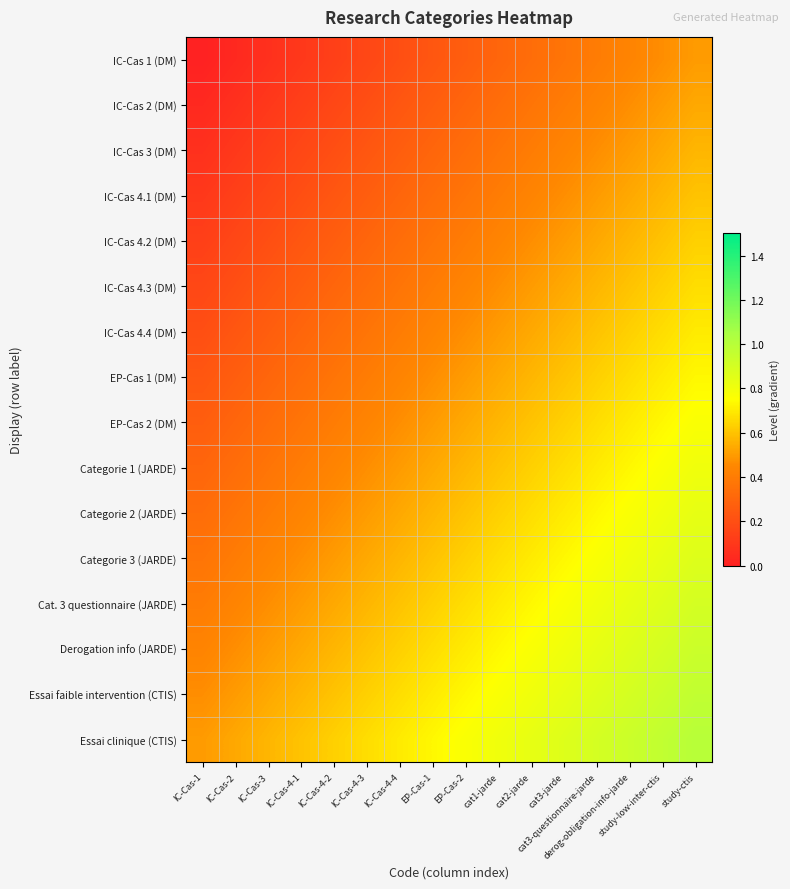

Which has a higher value, cat2-jarde or cat3-jarde?

cat3-jarde